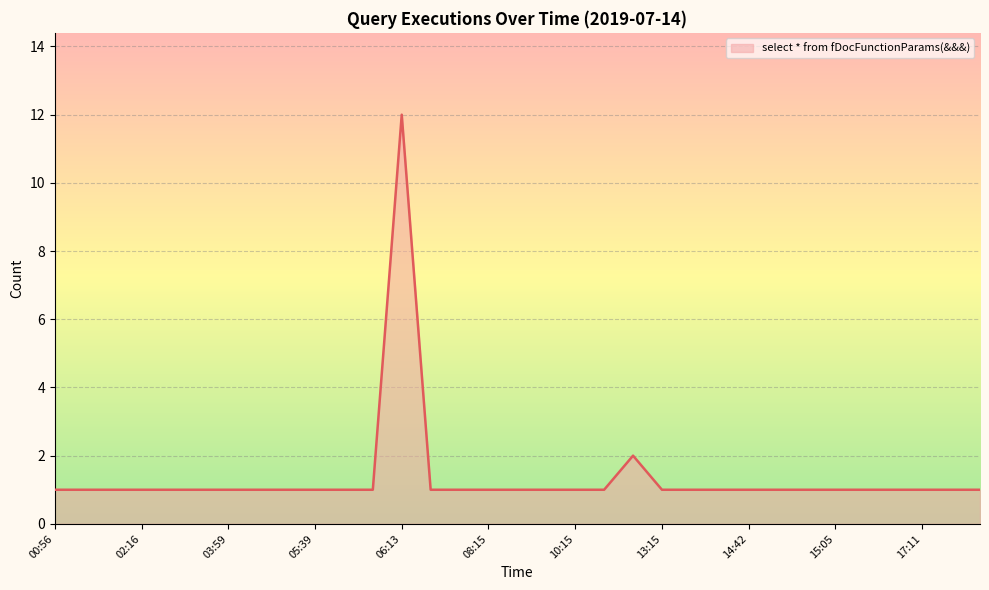

How many lines are shown in the chart?

1